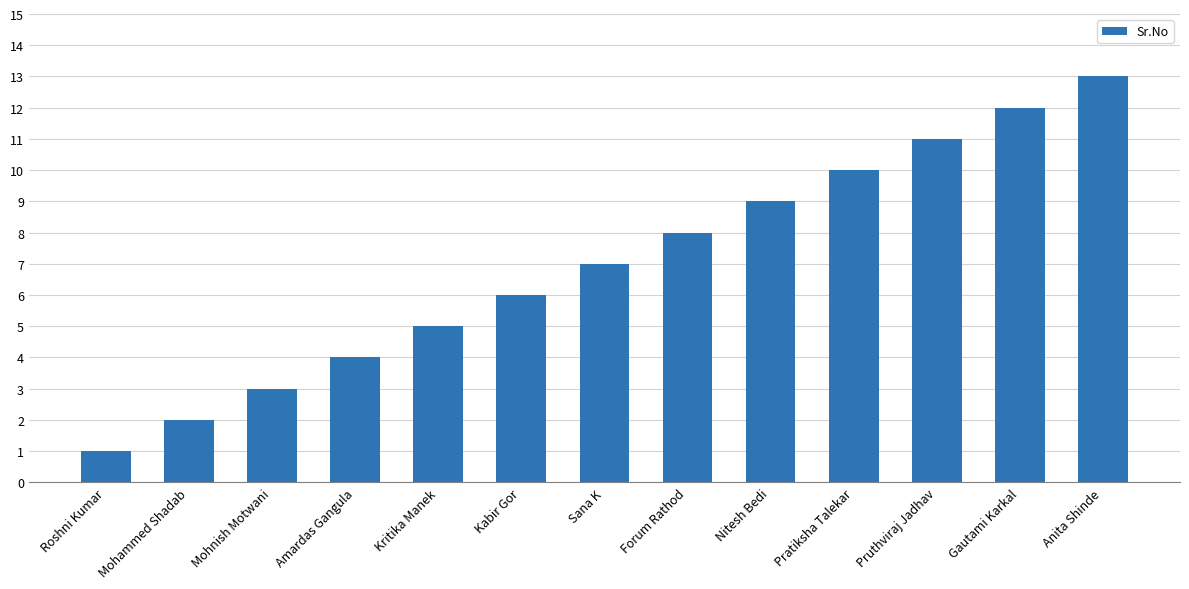

The value at Mohnish Motwani is 5. True or false?

False